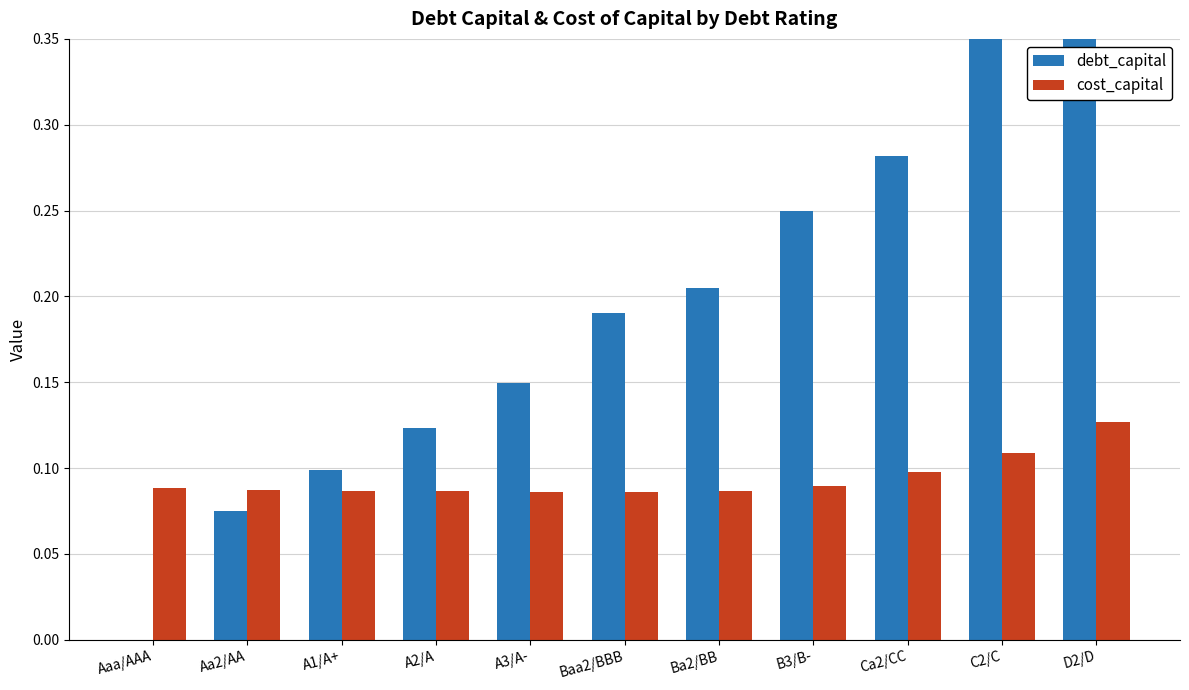

How many groups of bars are there?

11